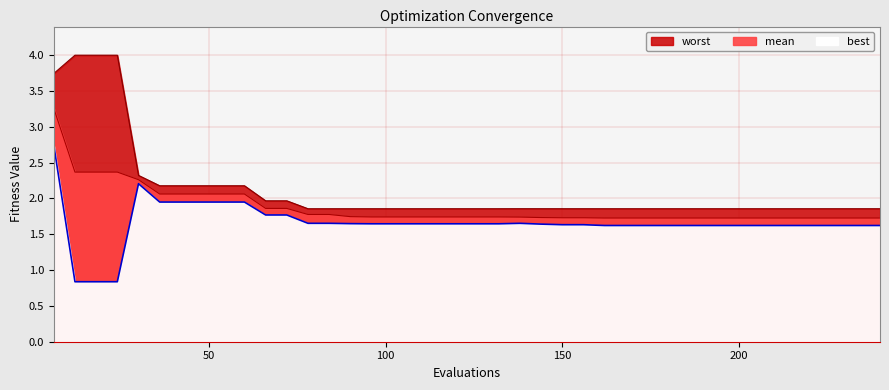

Rank the series by their average value, from highest to lowest.

worst, mean, best